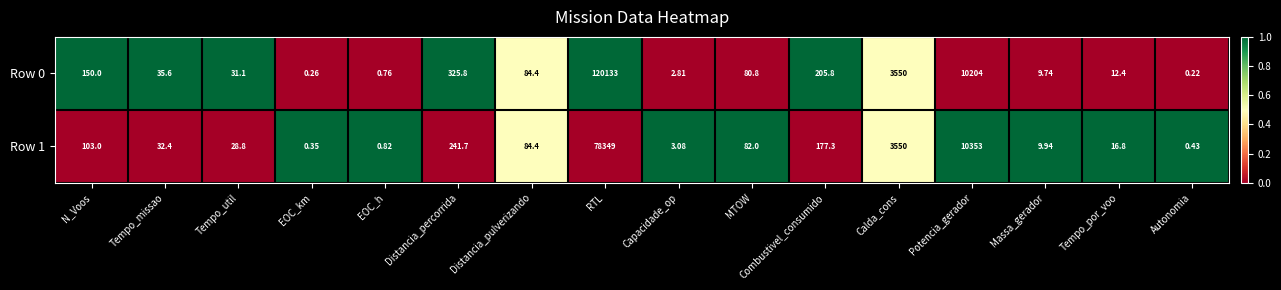

At which category is the sum across all series the highest?

RTL